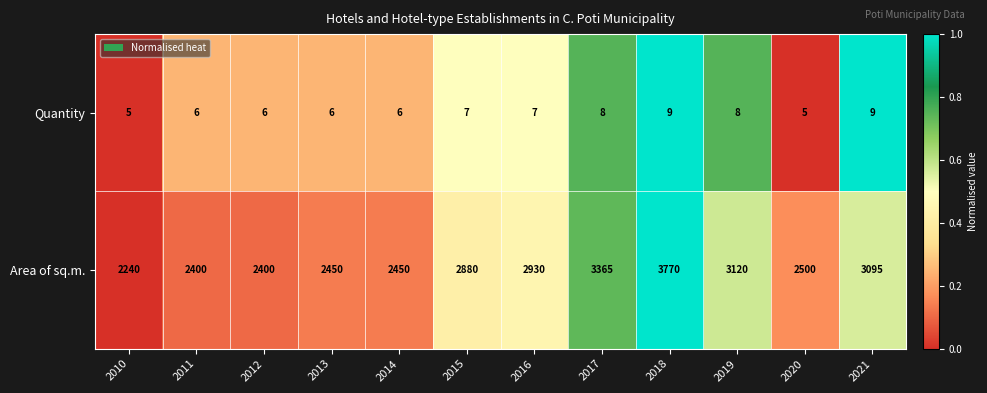

At which category is the sum across all series the highest?

2018